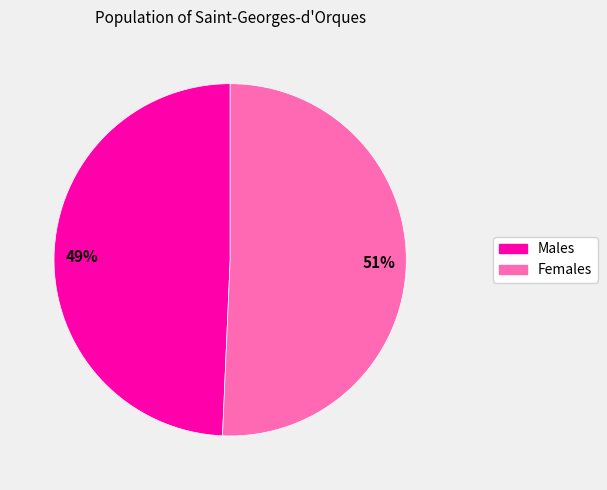

Between Females and Males, which is larger?

Females